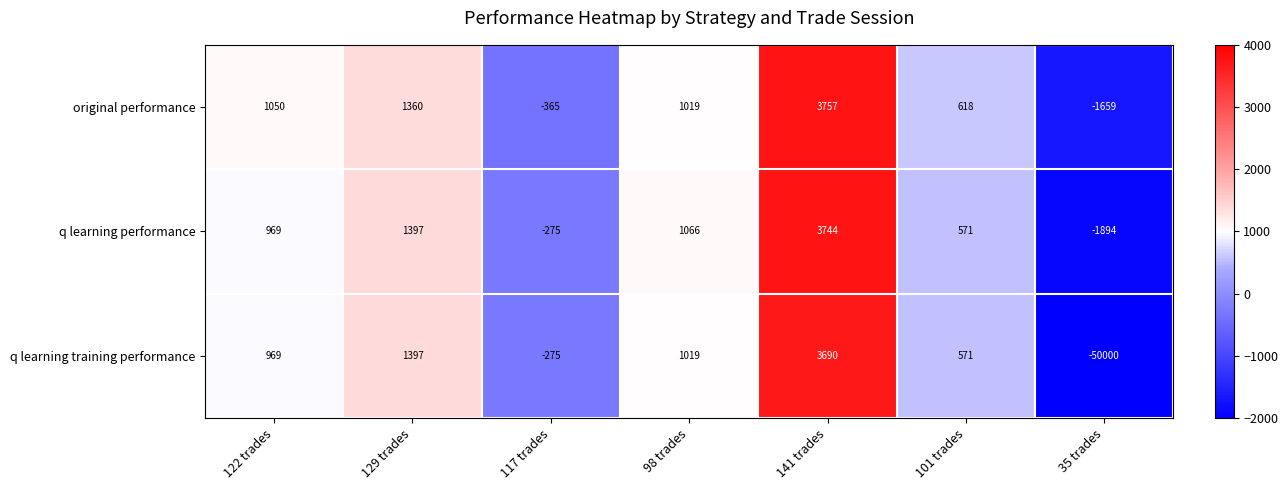

Where is q learning performance nearest to the value 925?

122 trades